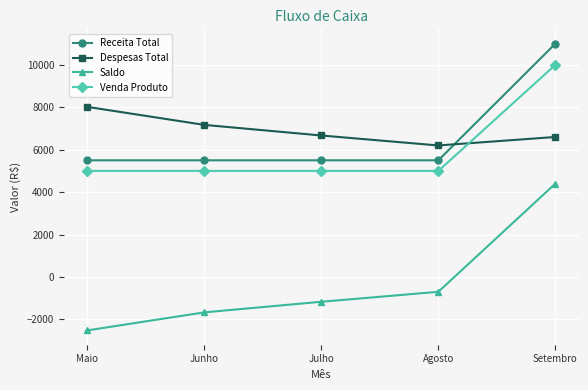

At Maio, list the series in order from smallest to largest.

Saldo, Venda Produto, Receita Total, Despesas Total